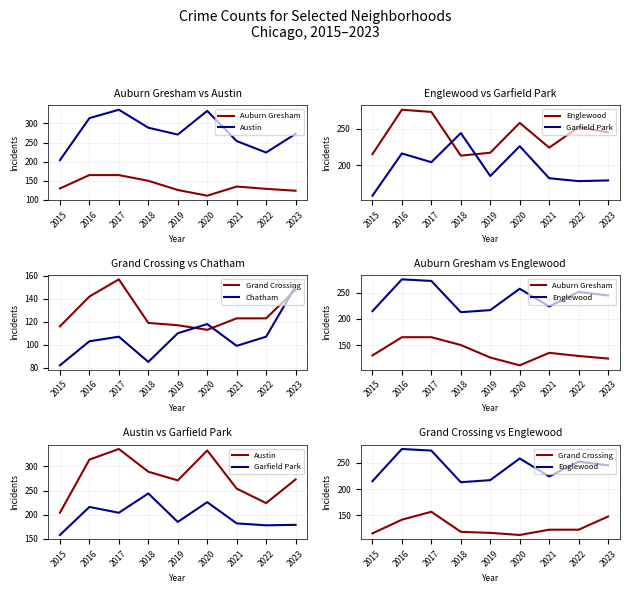

At how many categories does at least one series exceed 247?

8